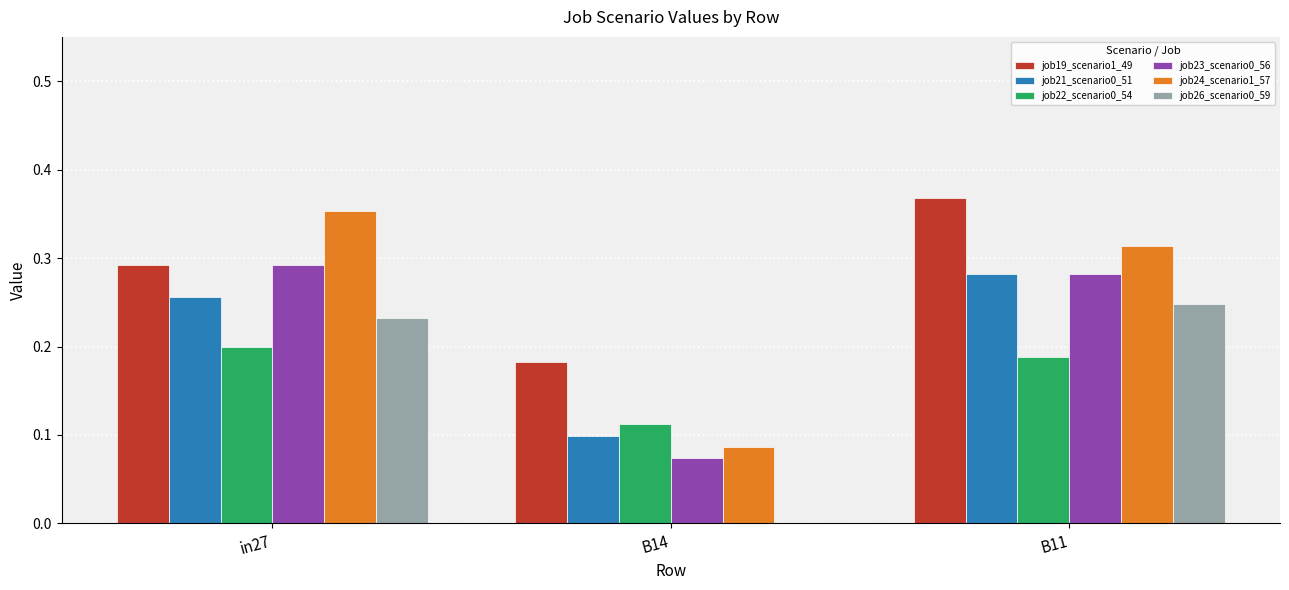

What are all the series names shown in the legend?

job19_scenario1_49, job21_scenario0_51, job22_scenario0_54, job23_scenario0_56, job24_scenario1_57, job26_scenario0_59